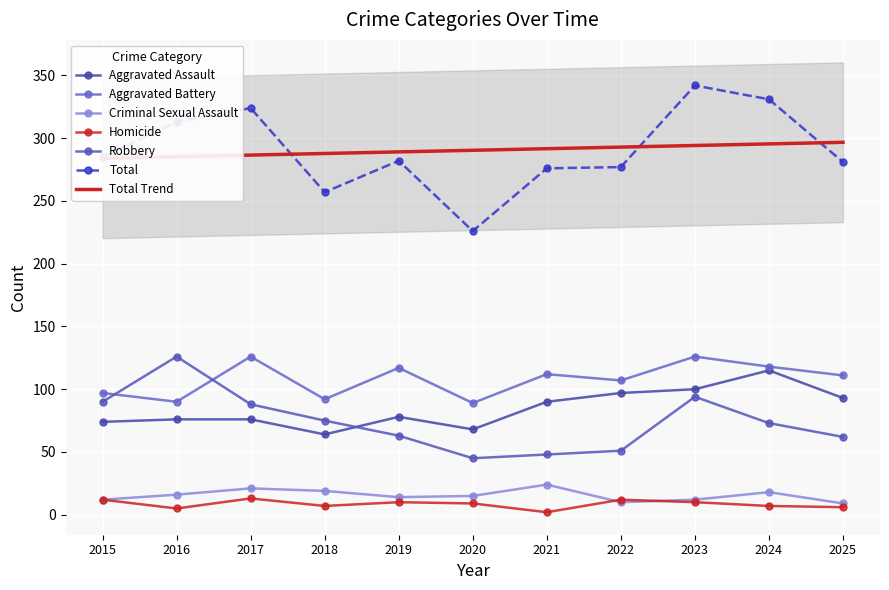

What is the value of the Aggravated Assault point at the 5th from the left?

78